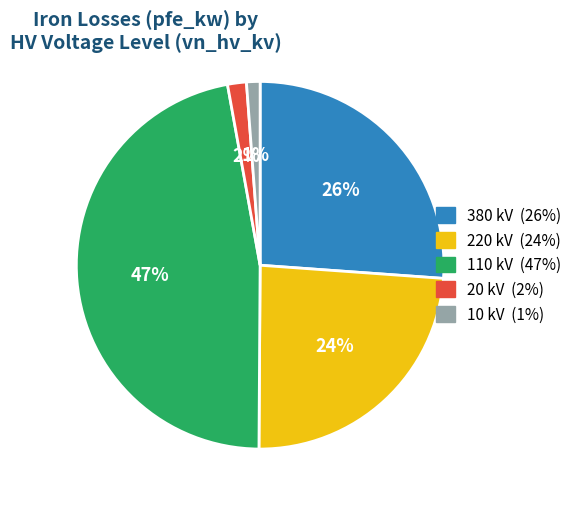

Count the number of slices in the pie.

5